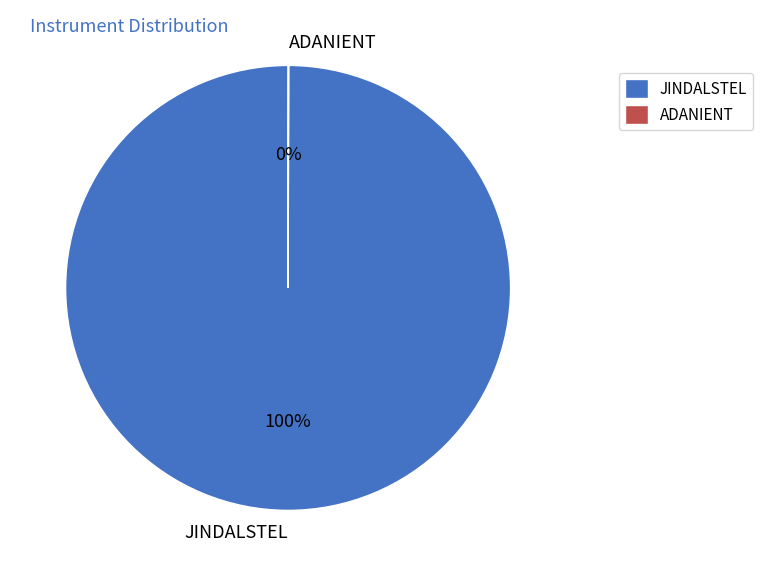

To the nearest percent, what portion does JINDALSTEL represent?

100%